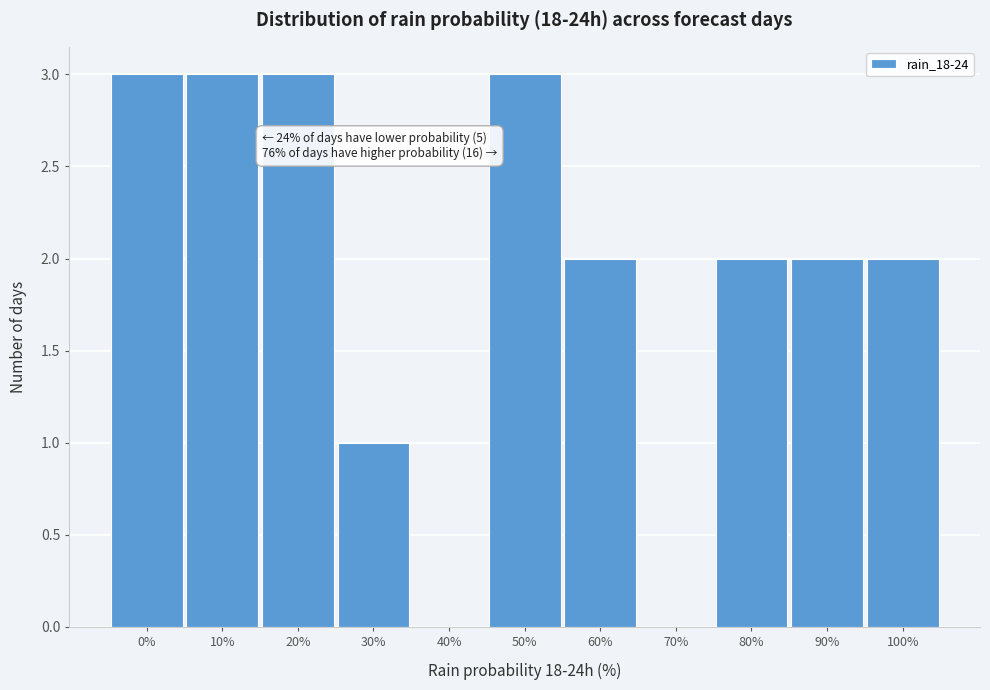

Reading left to right, extract all data points from this chart.

0%=3	10%=3	20%=3	30%=1	40%=0	50%=3	60%=2	70%=0	80%=2	90%=2	100%=2